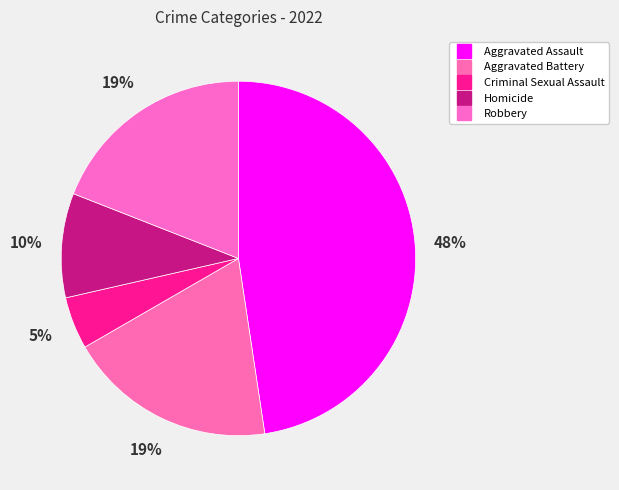

What is the smallest slice in the pie chart?

Criminal Sexual Assault